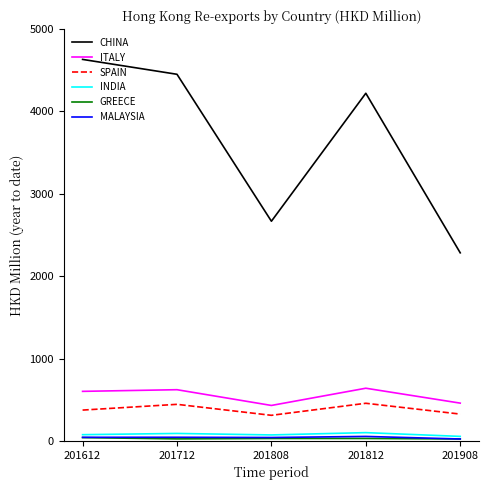

Where is the first local maximum for SPAIN?

201712